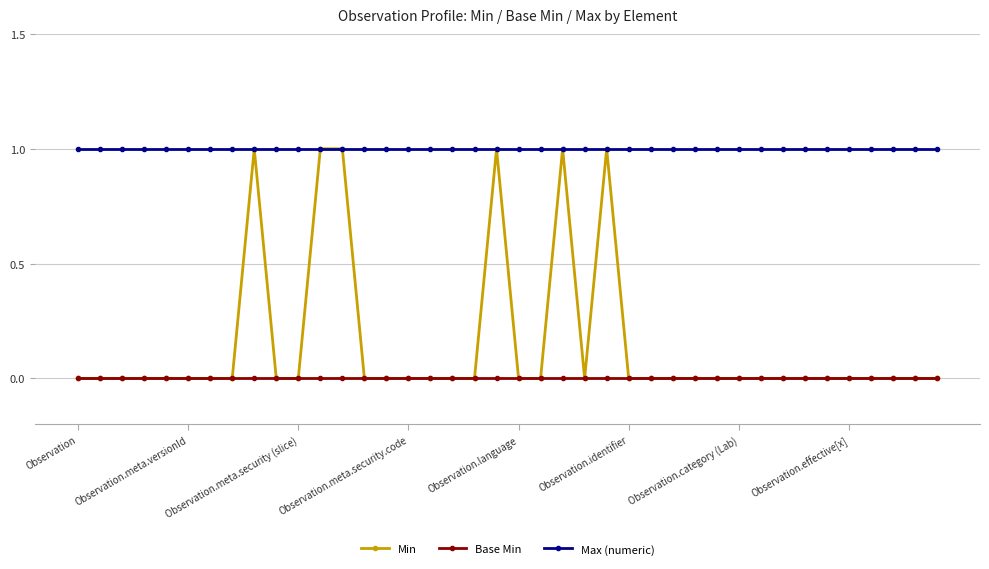

True or false: Min has more than 2 points higher than both neighbors.

True